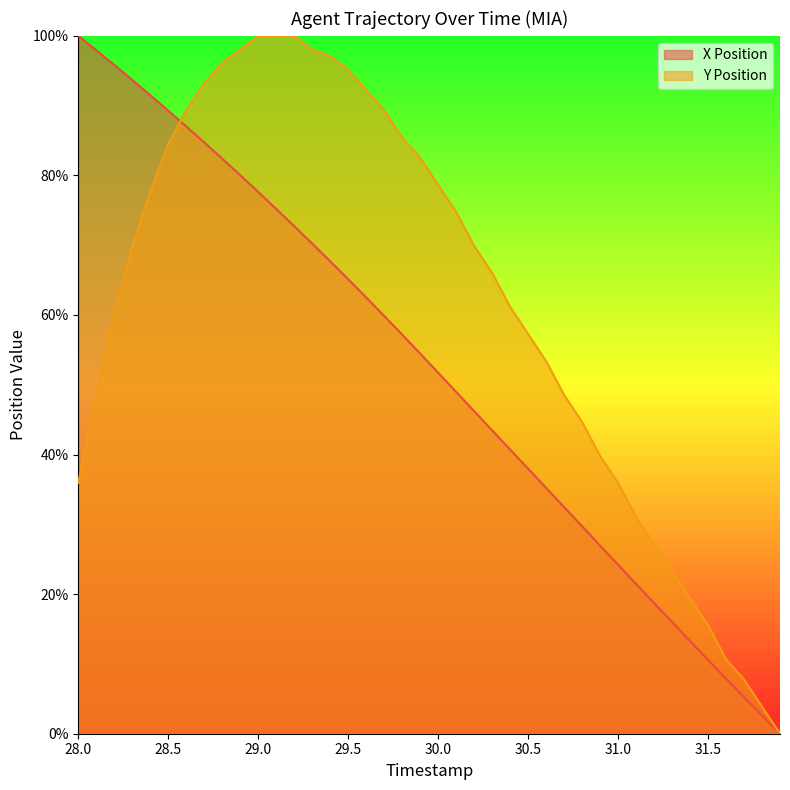

The Y Position series shows 27.3 at 28.5. True or false?

False